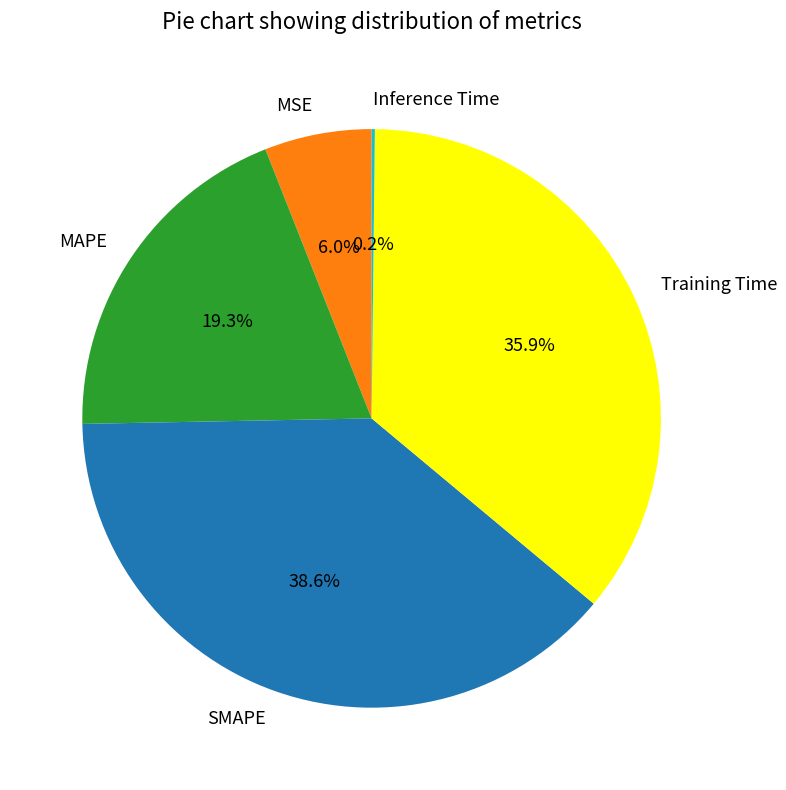

Approximately how many times larger is the value at Training Time compared to SMAPE?

0.9